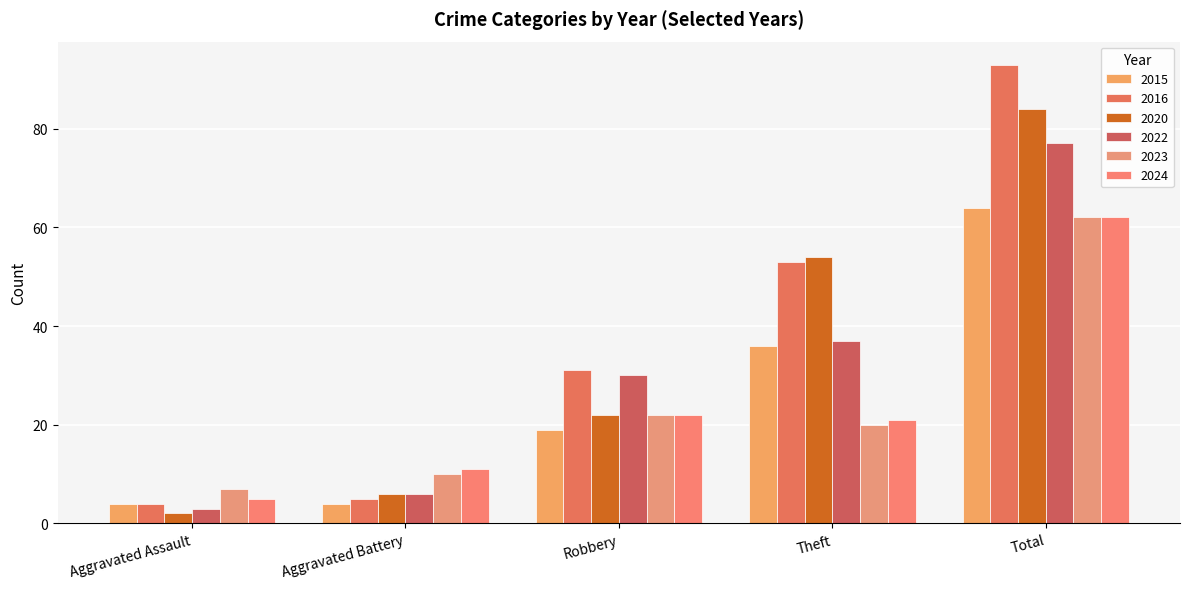

Which series has the largest range (max minus min)?

2016